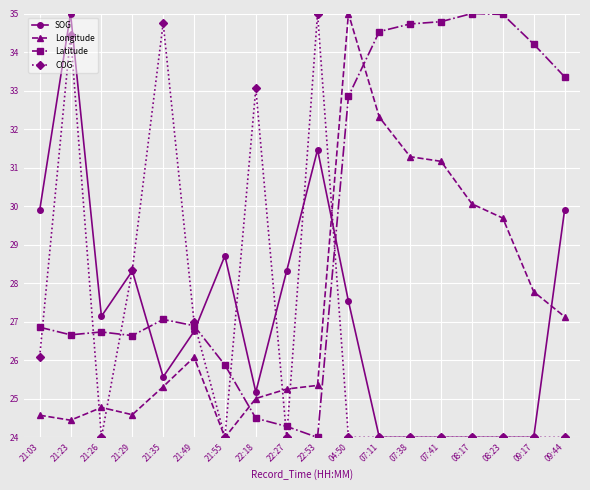

What is the total value across all series at 21:49?

106.7